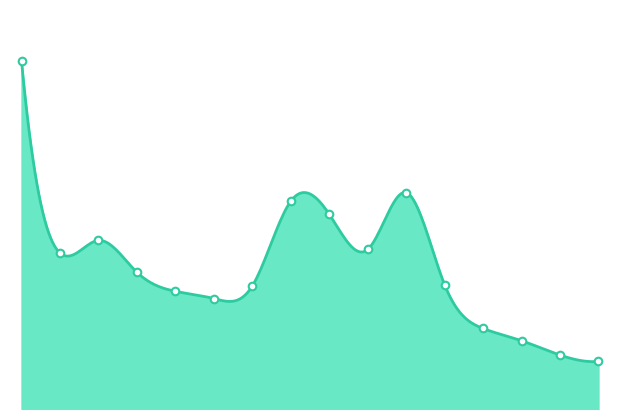

What is the change in value from 20210824 to 20211008?

-139883.6